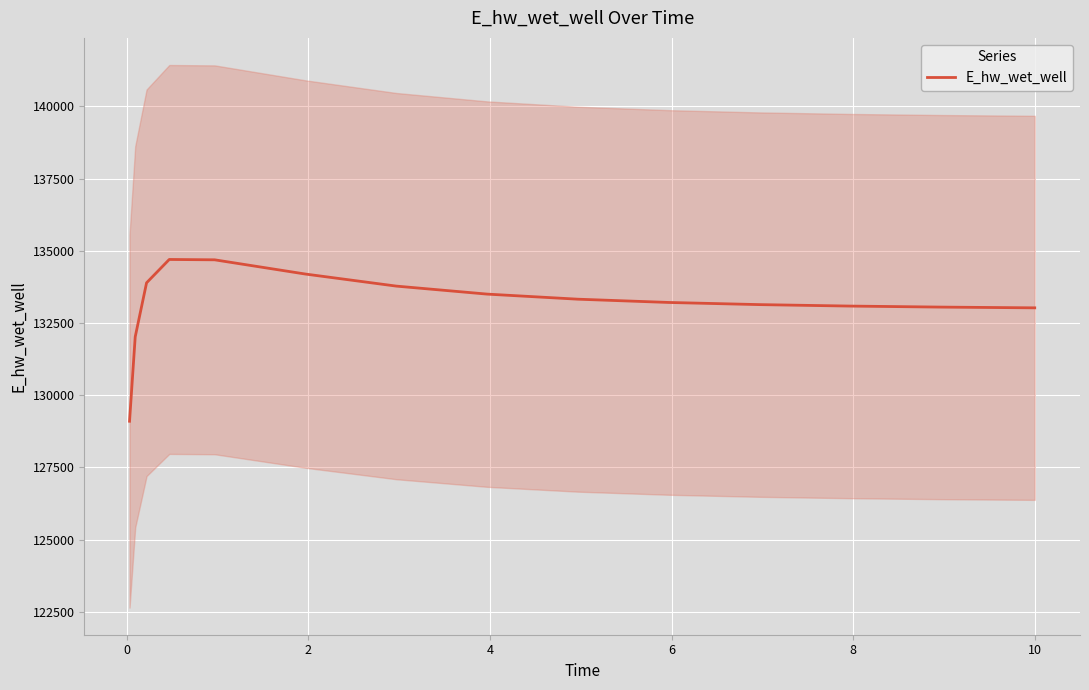

Reading left to right, transcribe all the data shown in this chart.

129097.3	132021.0	133892.1	134700.6	134688.3	134195.1	133777.9	133500.7	133324.6	133211.4	133136.7	133086.0	133050.6	133025.7	133025.1